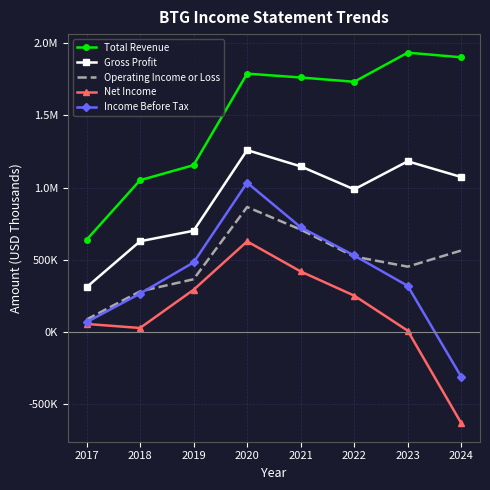

What are all the series names shown in the legend?

Total Revenue, Gross Profit, Operating Income or Loss, Net Income, Income Before Tax